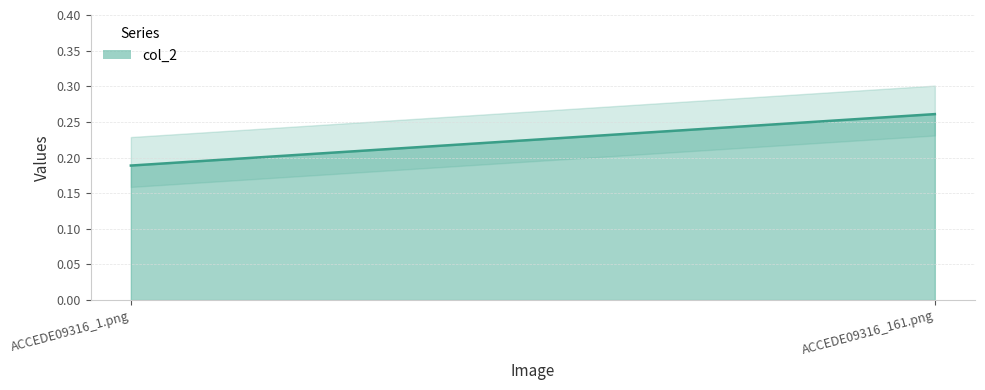

How many lines are shown in the chart?

1